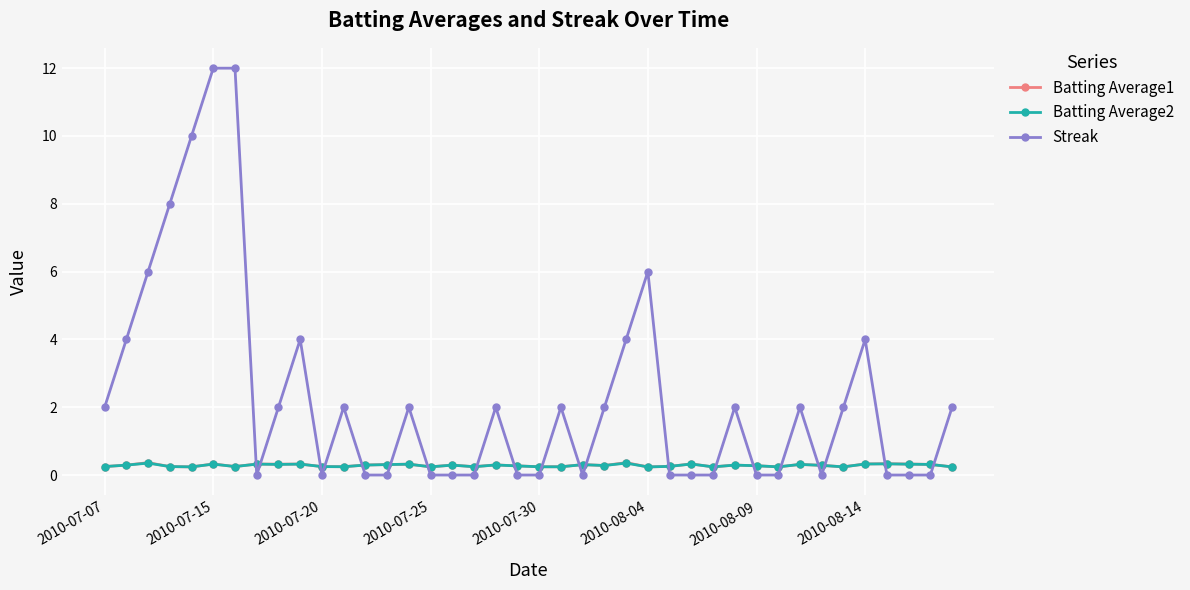

Which series has the largest range (max minus min)?

Streak